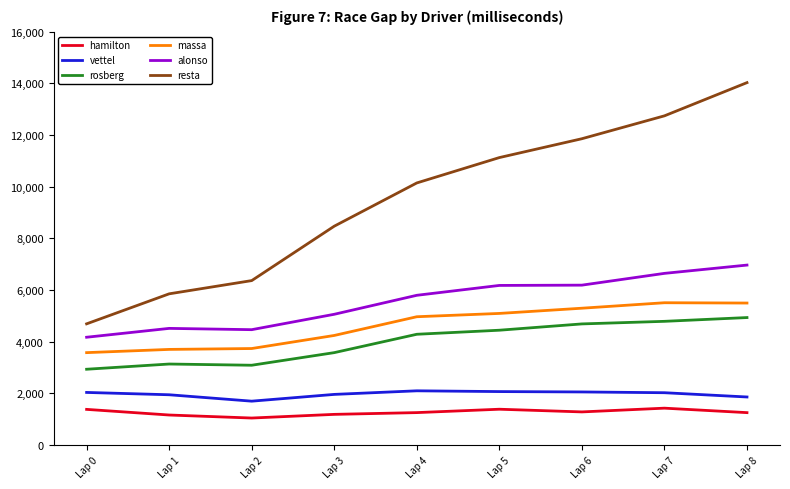

Which series has the widest spread of values?

resta